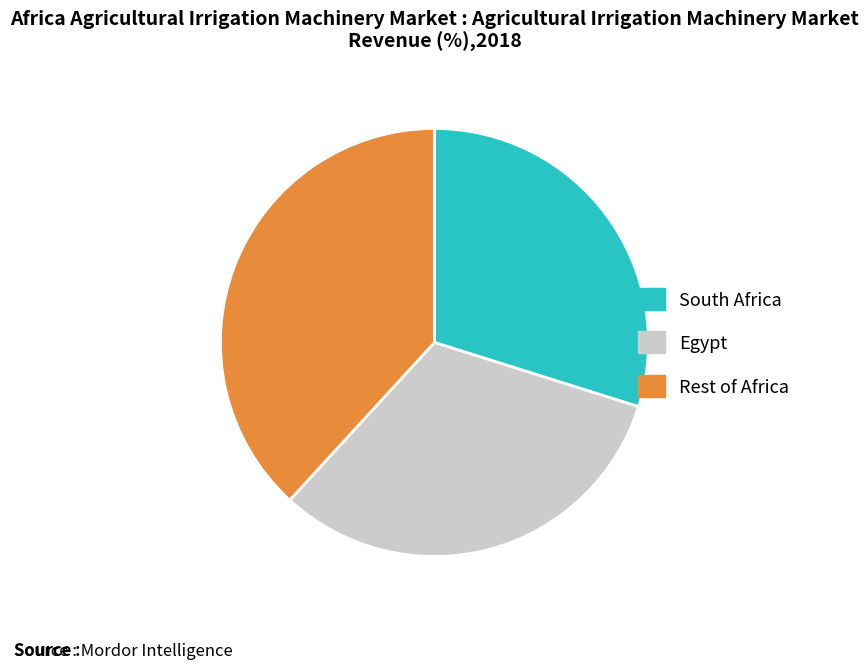

Count the number of slices in the pie.

3